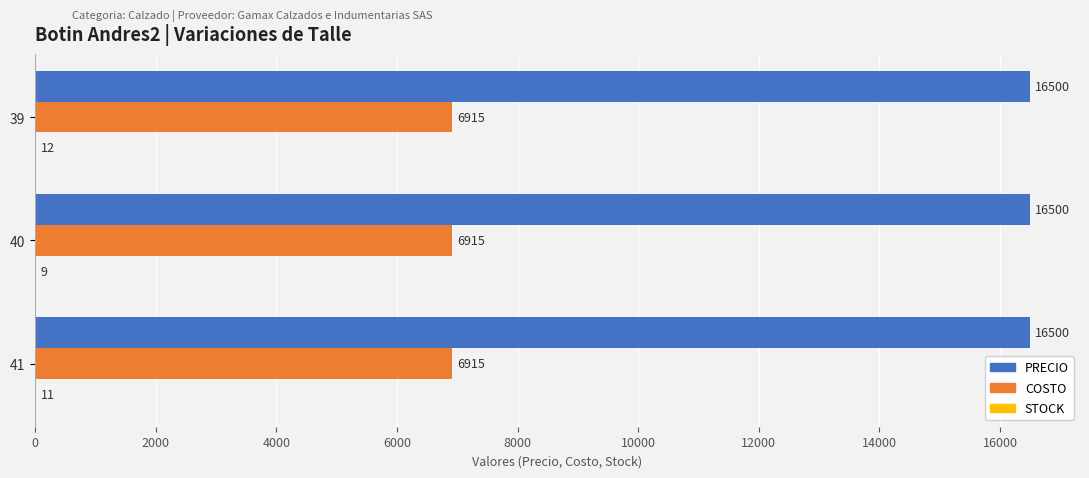

Is it true that COSTO equals 10326 at 40?

False